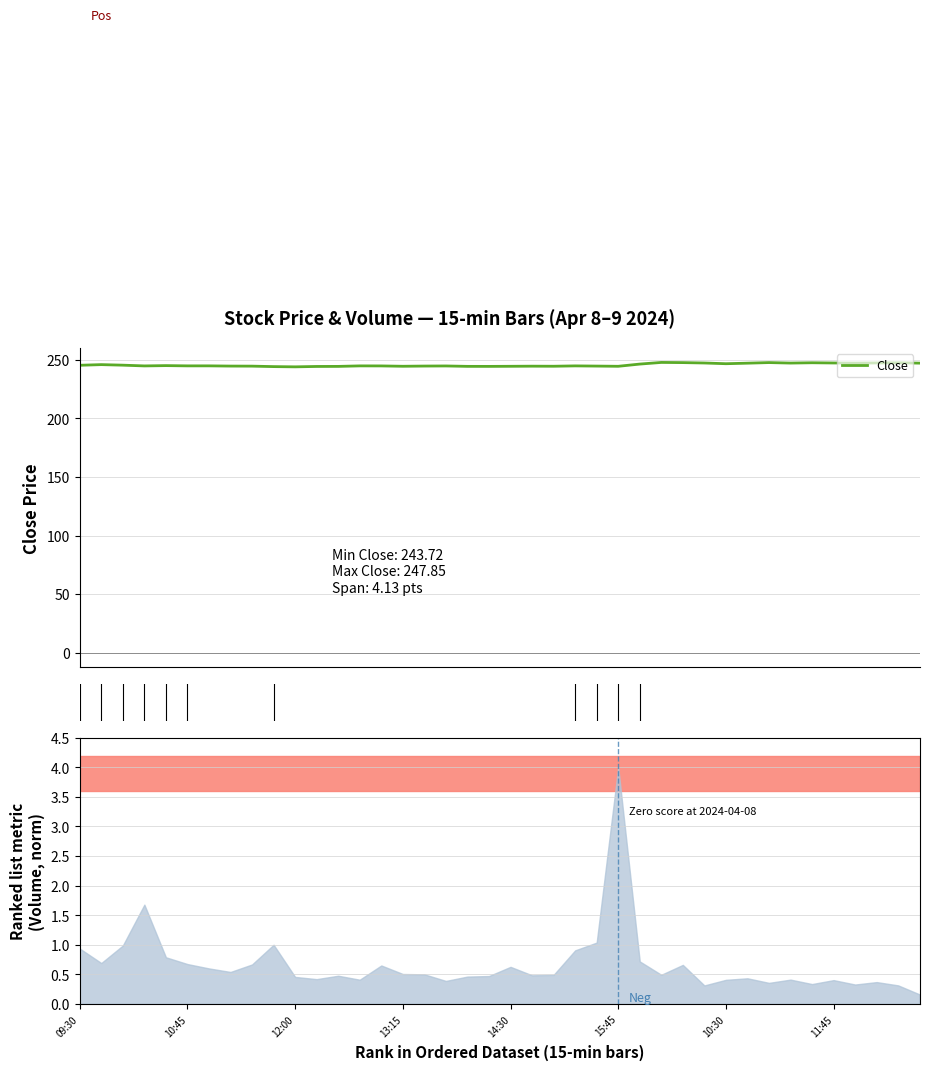

True or false: there are more than 0 points higher than both neighbors.

True